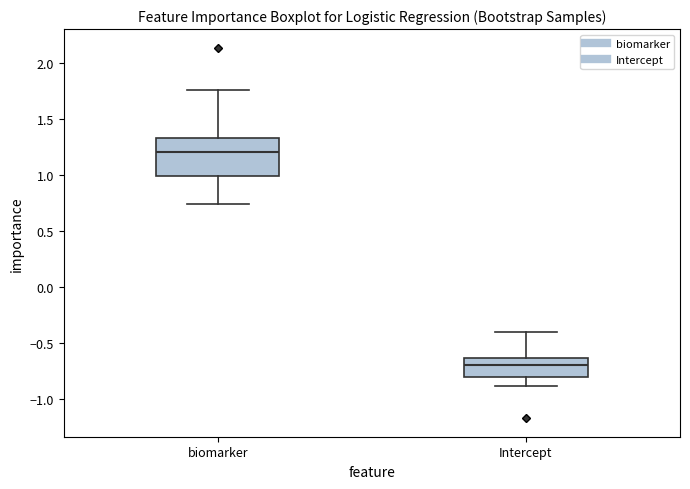

Reading left to right, transcribe this box plot: for each box, give where its median line is, the range the box spans, and where its two whiskers end, as read against the y-axis. The values are not printed on the chart, so give them approximately, as read against the axis.

biomarker: median 1.20, box 1.00 to 1.35, whiskers 0.75 to 1.75
Intercept: median -0.70, box -0.80 to -0.65, whiskers -0.90 to -0.40